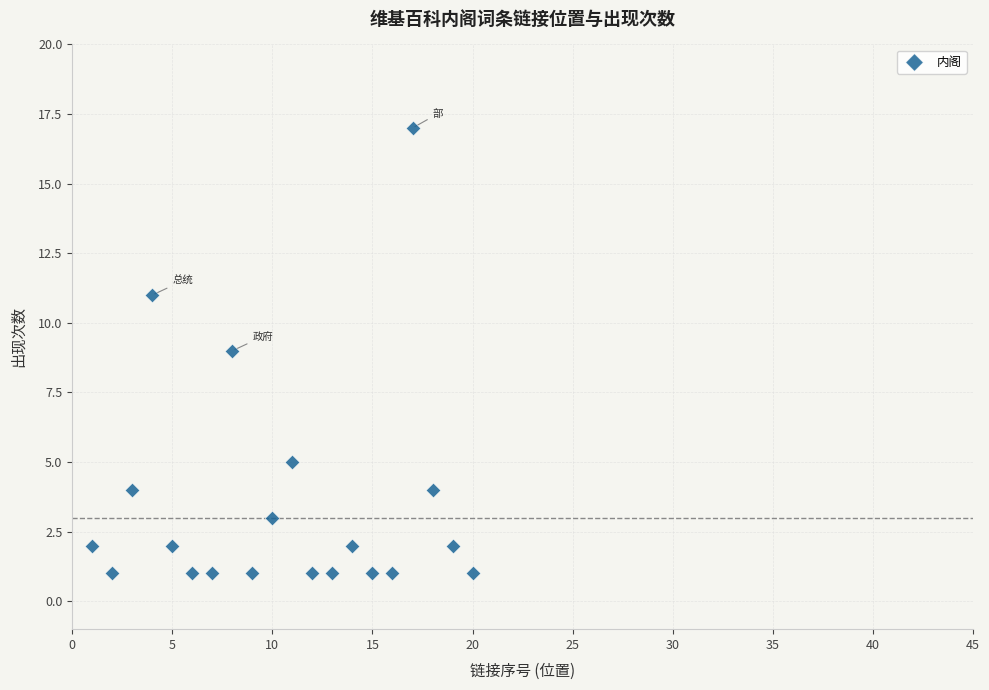

What is the range of X values (max minus min)?

19